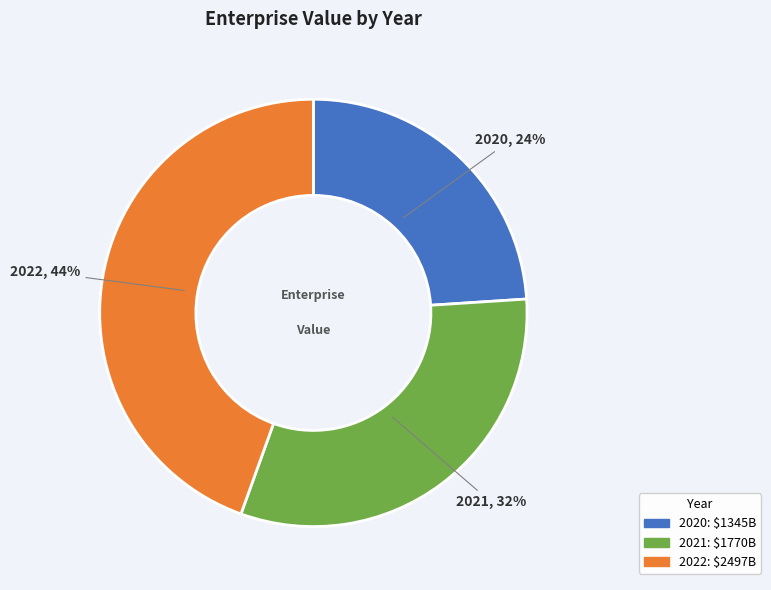

How many slices are in this pie chart?

3